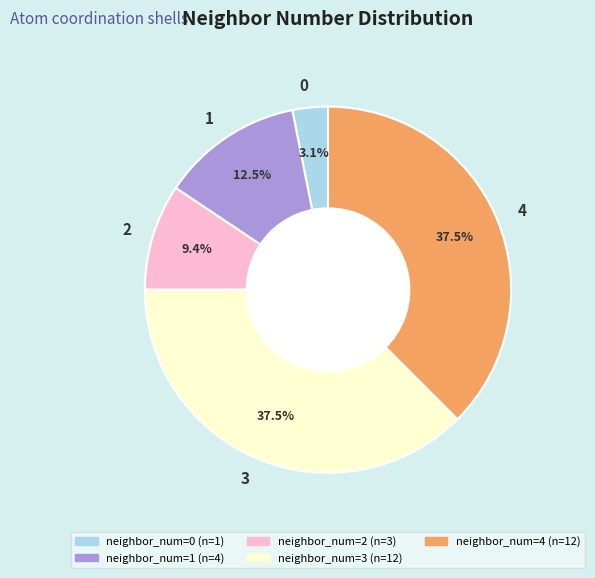

Do 0 and 1 together represent more than half of the pie?

No